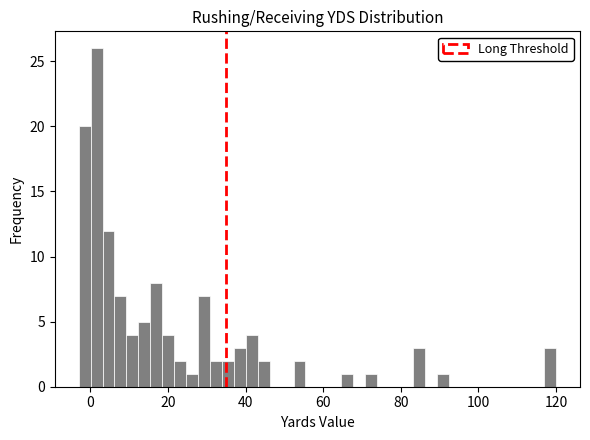

Around what value on the x-axis is the tallest bar? Give the approximate position of its centre, as read against the axis.

2